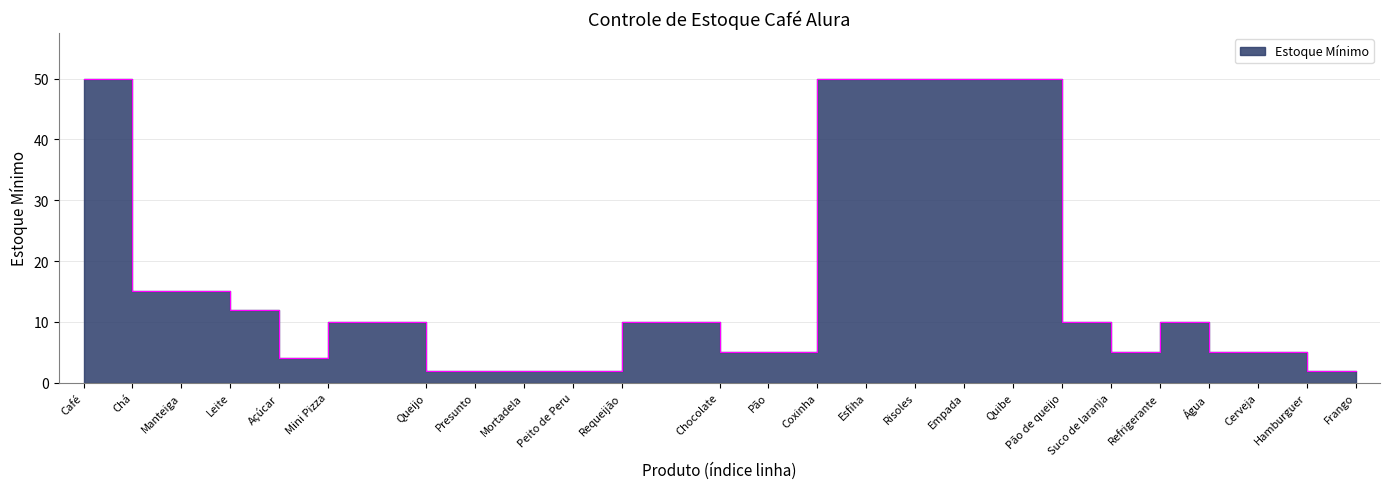

What is the difference between the maximum and minimum values?

48